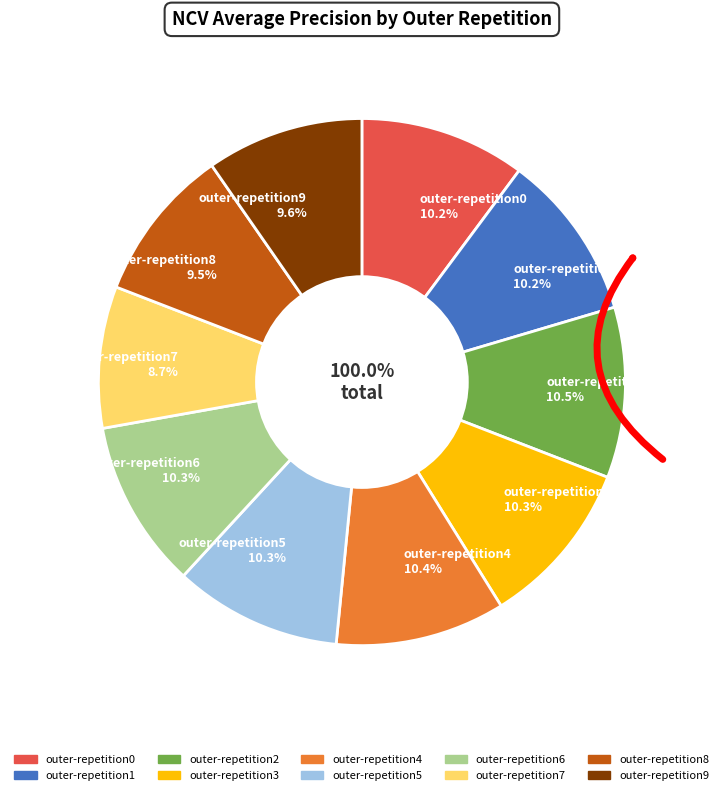

Combined, do outer-repetition5 and outer-repetition7 account for over 50%?

No